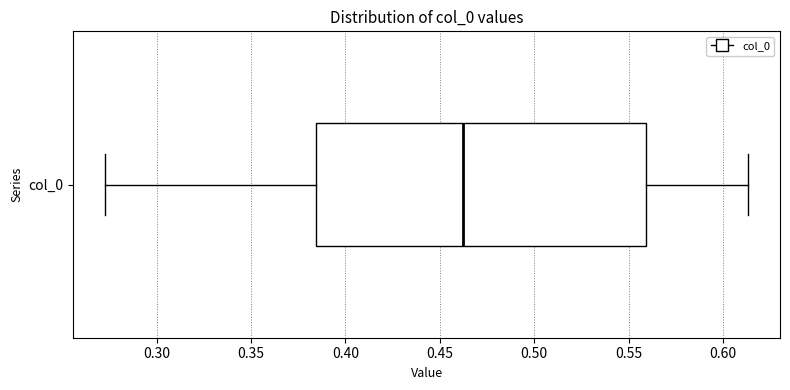

Read this box plot against the x-axis: the position of the median line, the range covered by the box, and the ends of both whiskers. The values are not printed on the chart, so give them approximately, as read against the axis.

median 0.460, box 0.385 to 0.560, whiskers 0.275 to 0.615